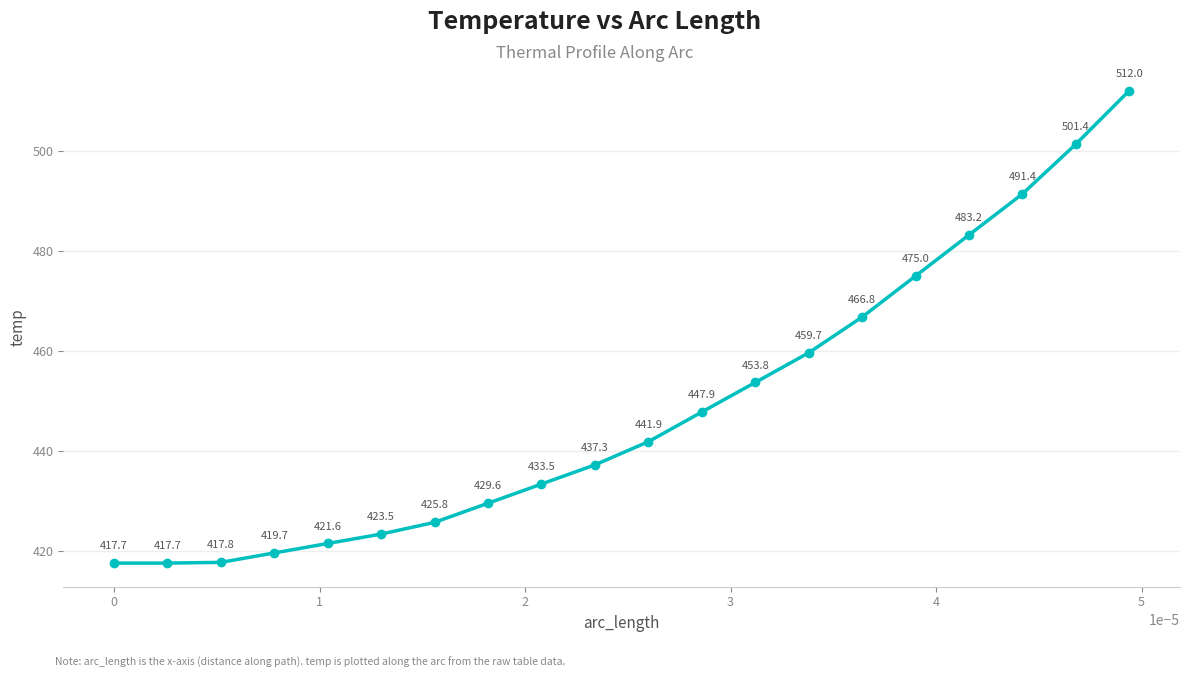

True or false: the data has more than 1 interior local peaks.

False